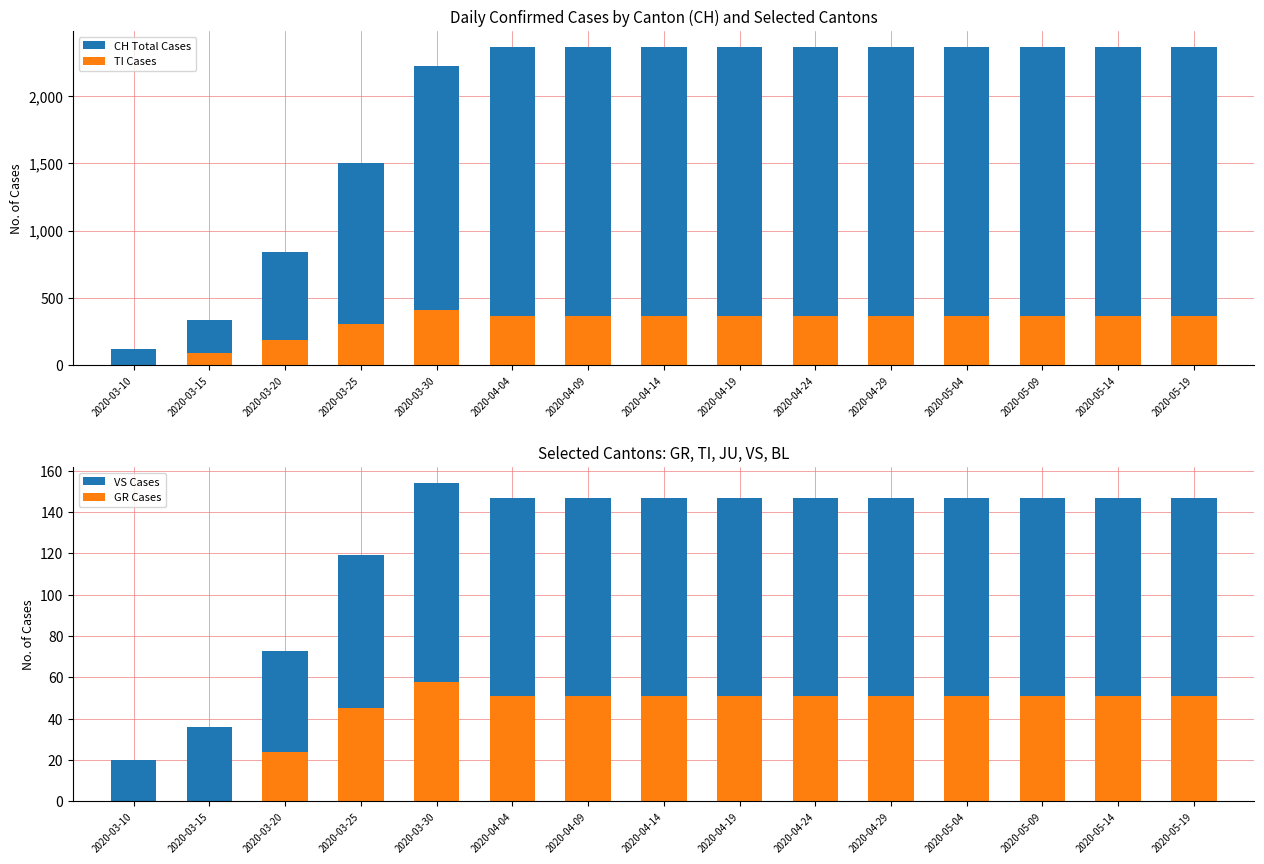

Are the bars horizontal?

No